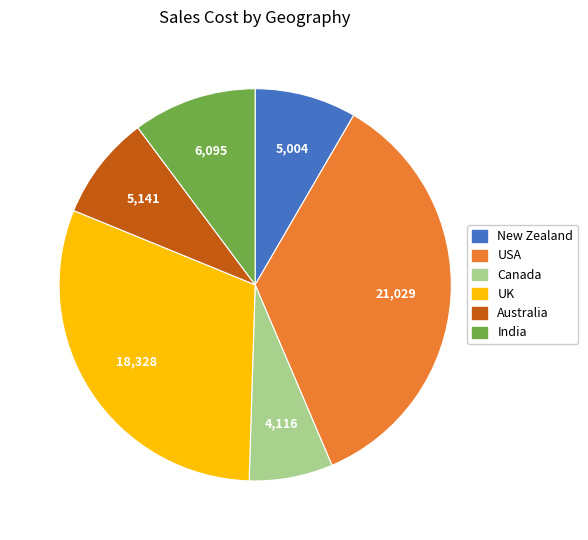

Is there any slice that represents more than half of the pie?

No